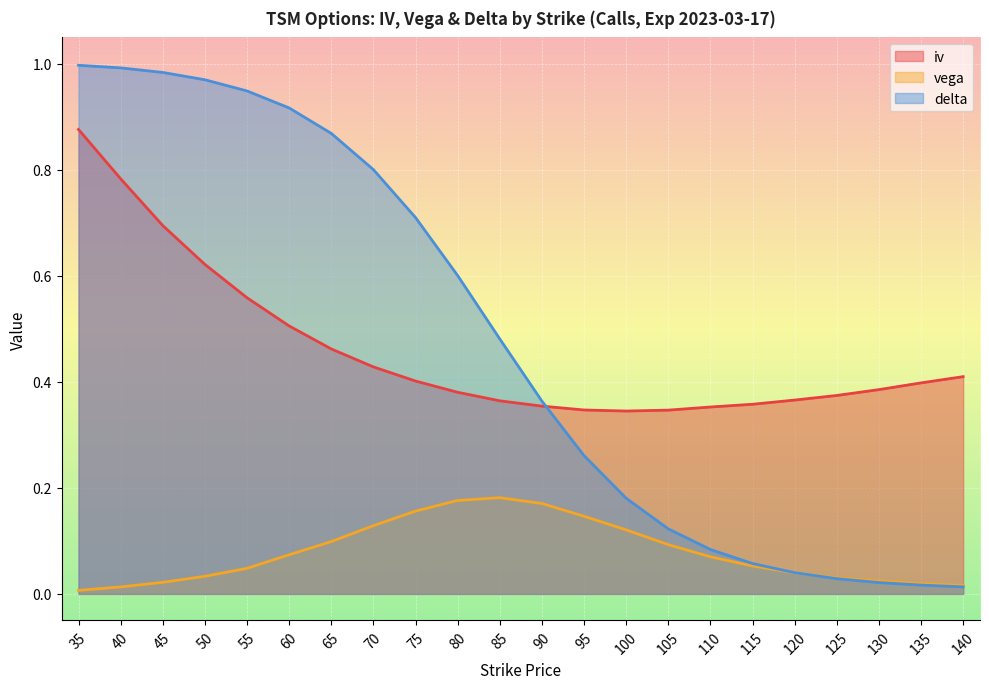

Between which two adjacent categories do delta and iv first intersect?

90 and 95